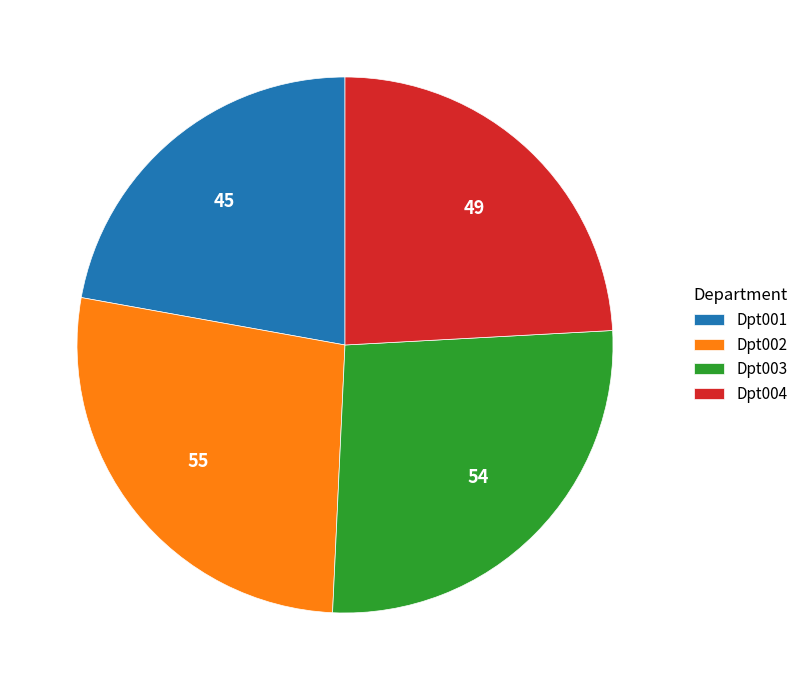

Approximately how many times larger is the value at Dpt003 compared to Dpt002?

1.0